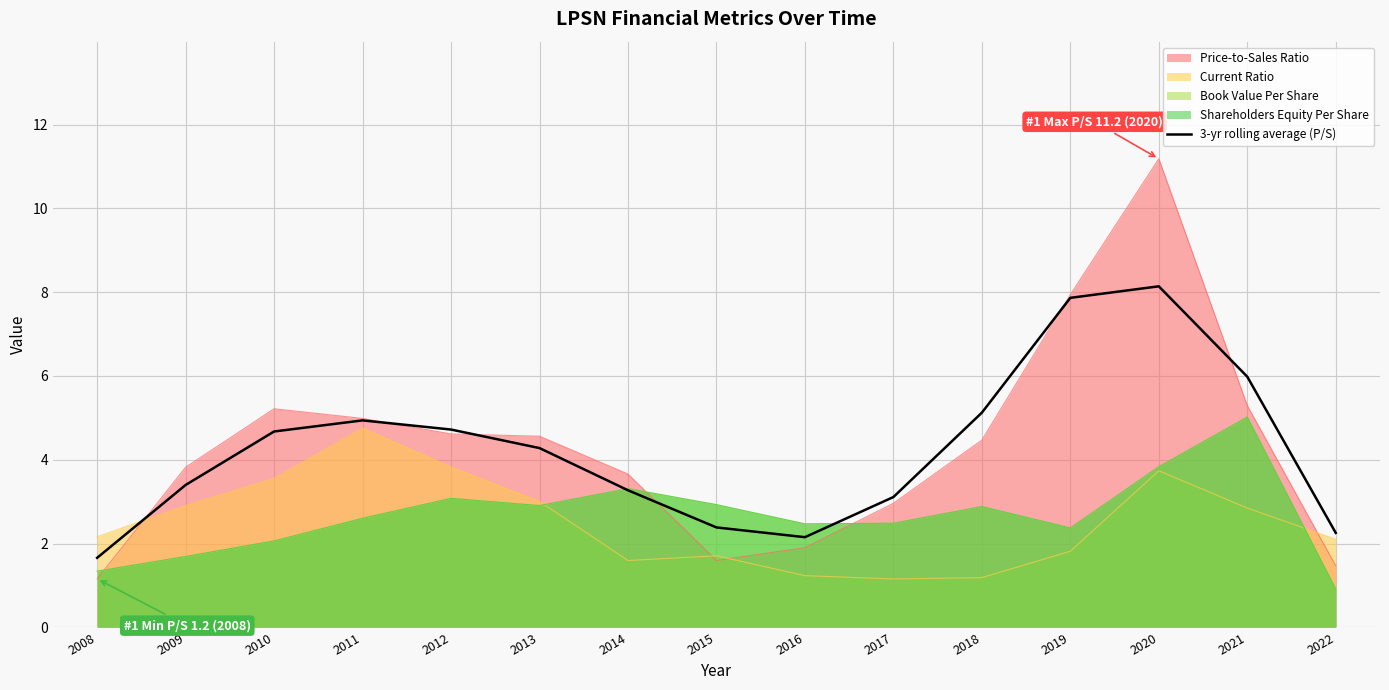

True or false: the data shows 3.3 at 2014.

True